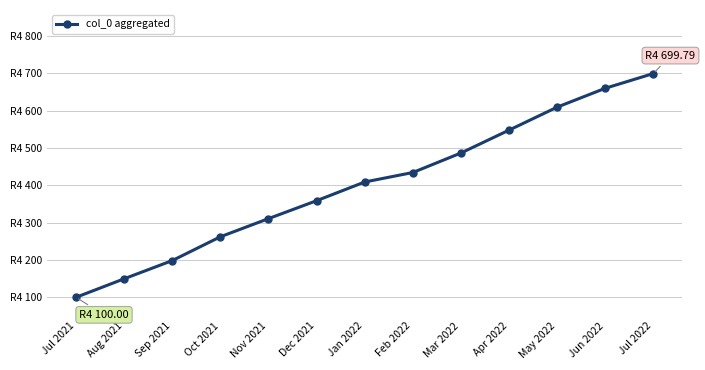

What is the value of the 4th point from the left?

262.2